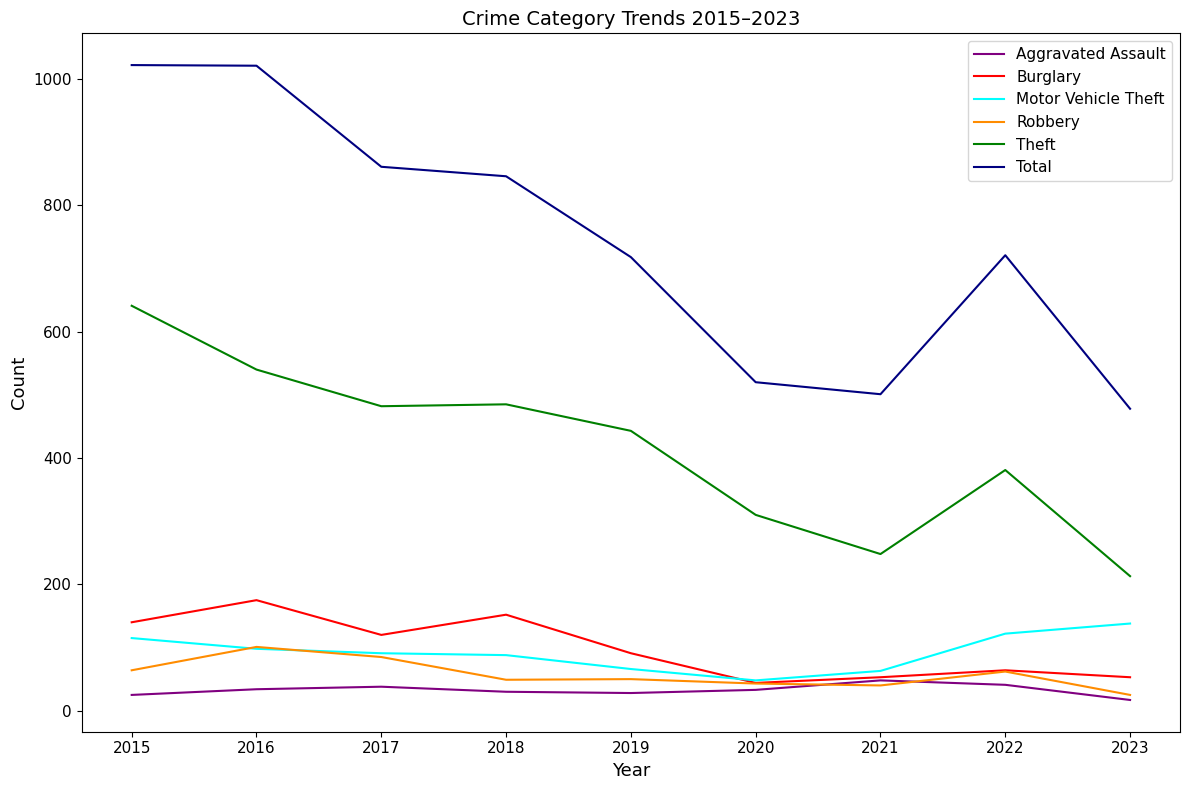

Is it true that Theft equals 381 at 2022?

True